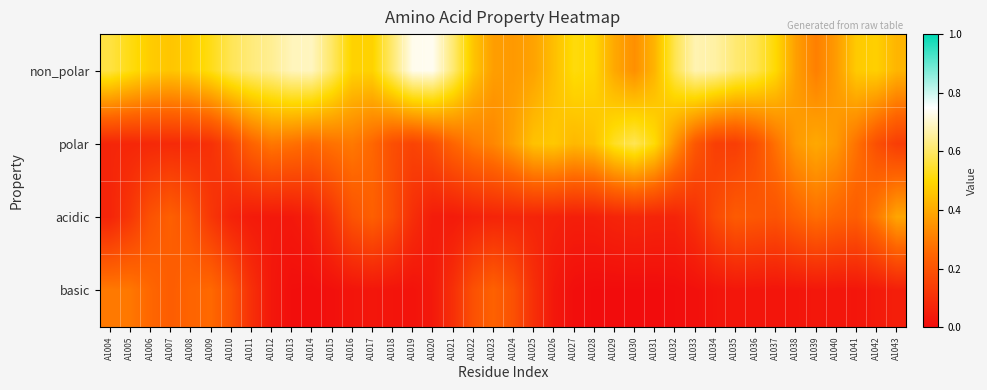

At how many categories does at least one series exceed 0?

40